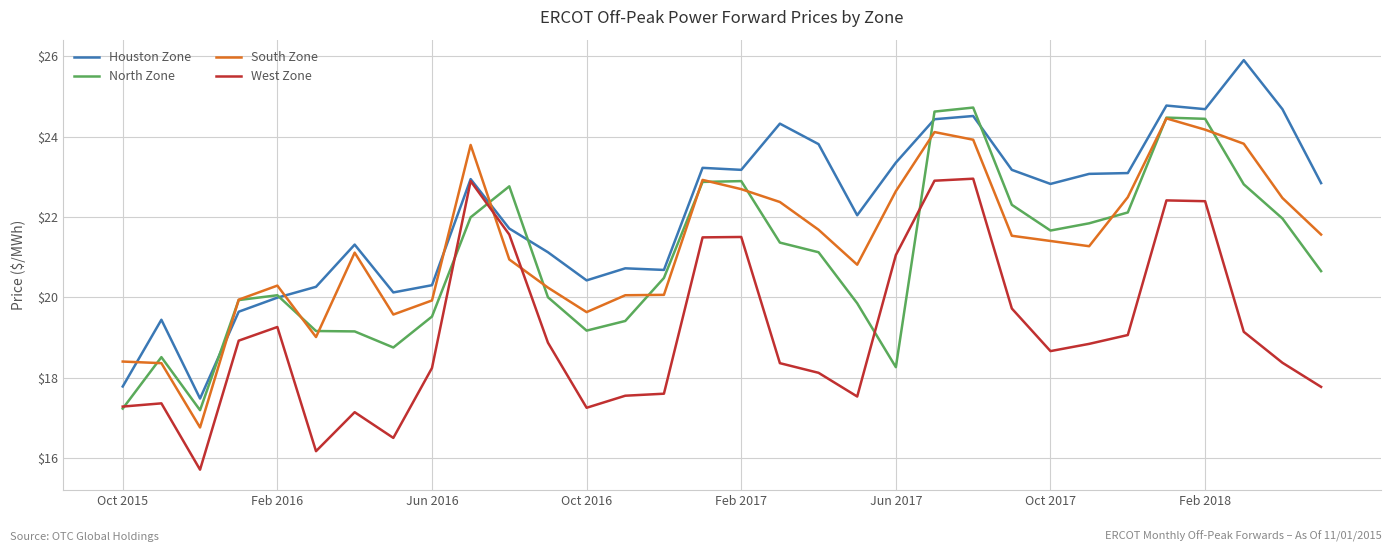

What are all the series names shown in the legend?

Houston Zone, North Zone, South Zone, West Zone